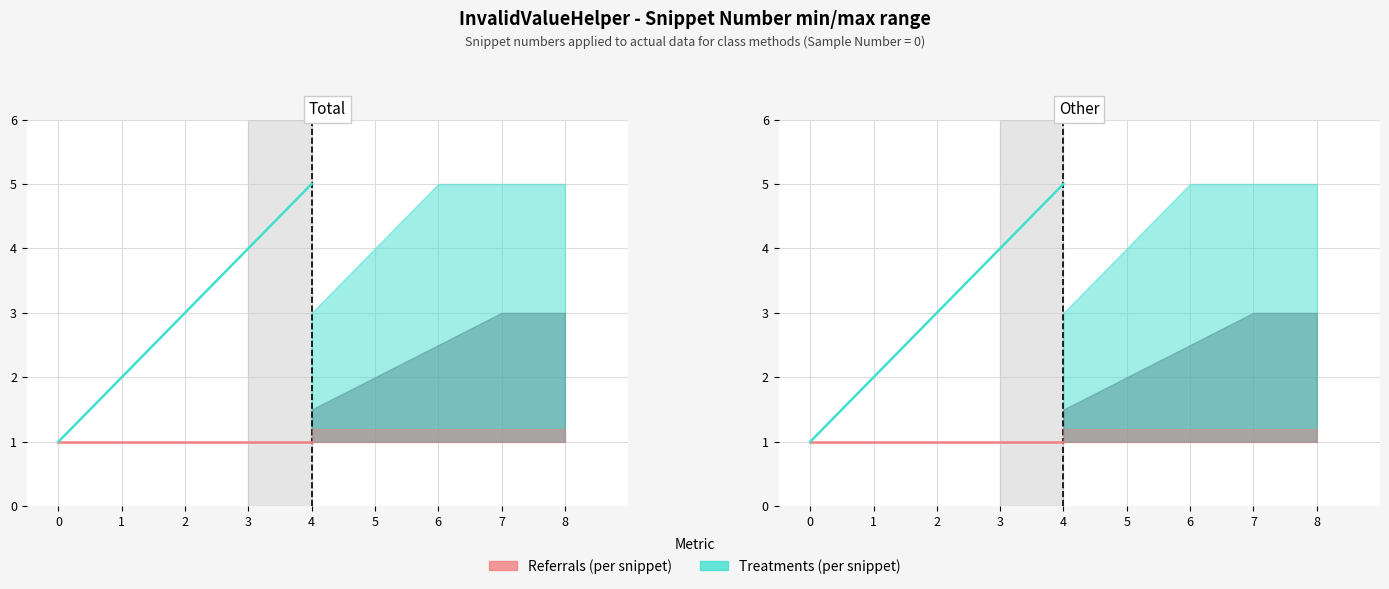

Where is Treatments (per snippet) nearest to the value 3?

2